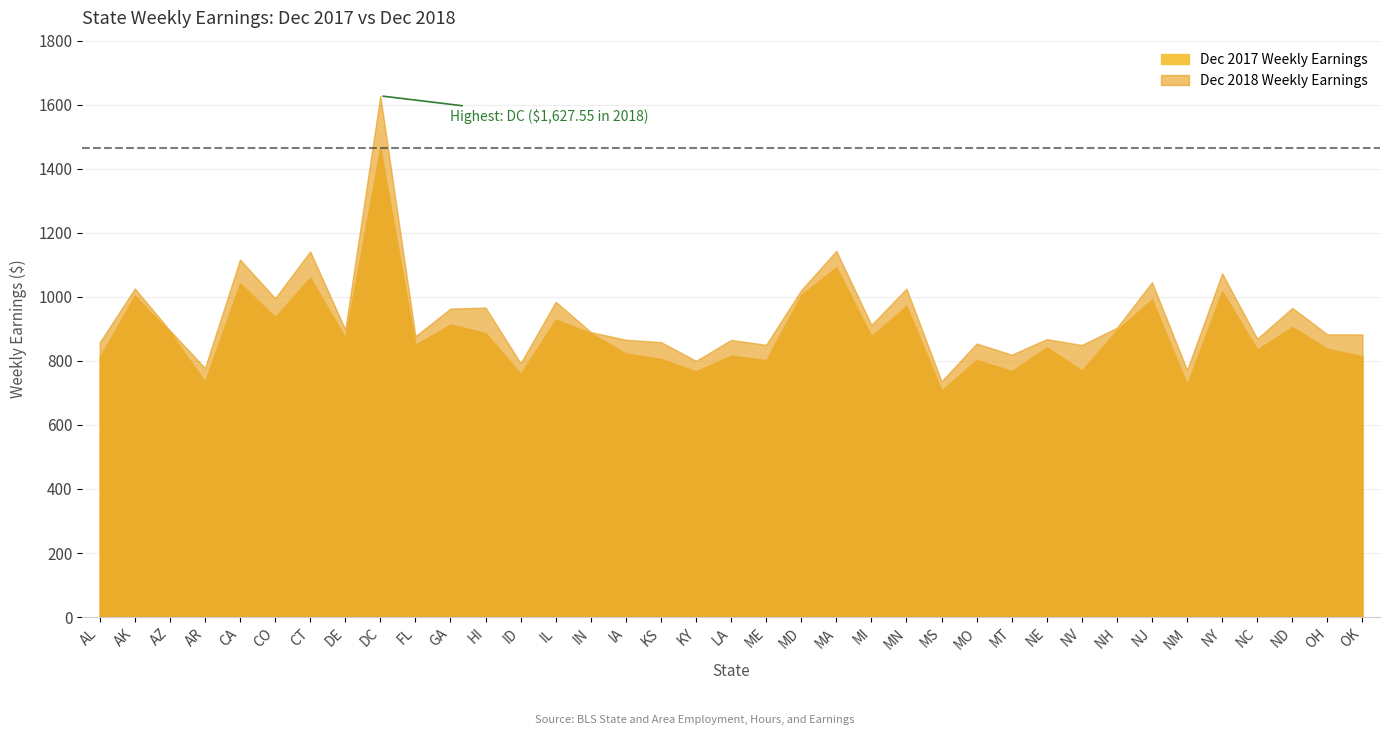

Reading left to right, list all the values displayed in this chart.

Dec 2017 Weekly Earnings: AL=811.4	AK=1003.9	AZ=889.5	AR=735.4	CA=1042.6	CO=936.7	CT=1060.1	DE=872.1	DC=1465.4	FL=850.1	GA=913.6	HI=887.0	ID=759.7	IL=929.2	IN=886.4	IA=823.2	KS=806.0	KY=767.4	LA=816.7	ME=802.1	MD=1005.5	MA=1092.1	MI=876.9	MN=971.9	MS=707.5	MO=803.0	MT=768.0	NE=842.4	NV=769.9	NH=896.1	NJ=991.4	NM=726.9	NY=1017.7	NC=835.2	ND=905.6	OH=837.6	OK=814.9
Dec 2018 Weekly Earnings: AL=857.8	AK=1025.9	AZ=895.1	AR=777.6	CA=1116.2	CO=995.6	CT=1141.7	DE=898.0	DC=1627.5	FL=876.9	GA=963.3	HI=966.2	ID=792.7	IL=984.5	IN=890.0	IA=865.9	KS=858.5	KY=800.0	LA=865.4	ME=850.1	MD=1021.0	MA=1143.5	MI=912.3	MN=1025.4	MS=736.0	MO=854.1	MT=819.3	NE=867.8	NV=849.5	NH=903.5	NJ=1045.4	NM=771.4	NY=1073.2	NC=869.2	ND=965.2	OH=882.8	OK=882.5